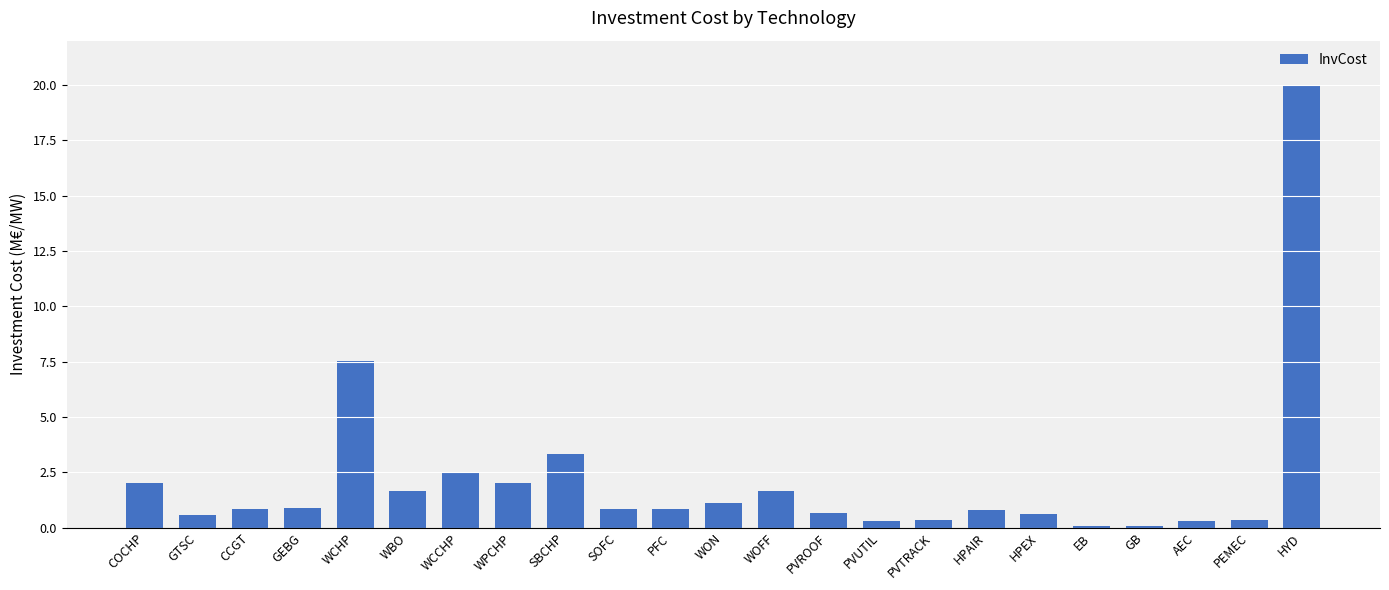

The chart shows a value of 20.0 at HYD. True or false?

True